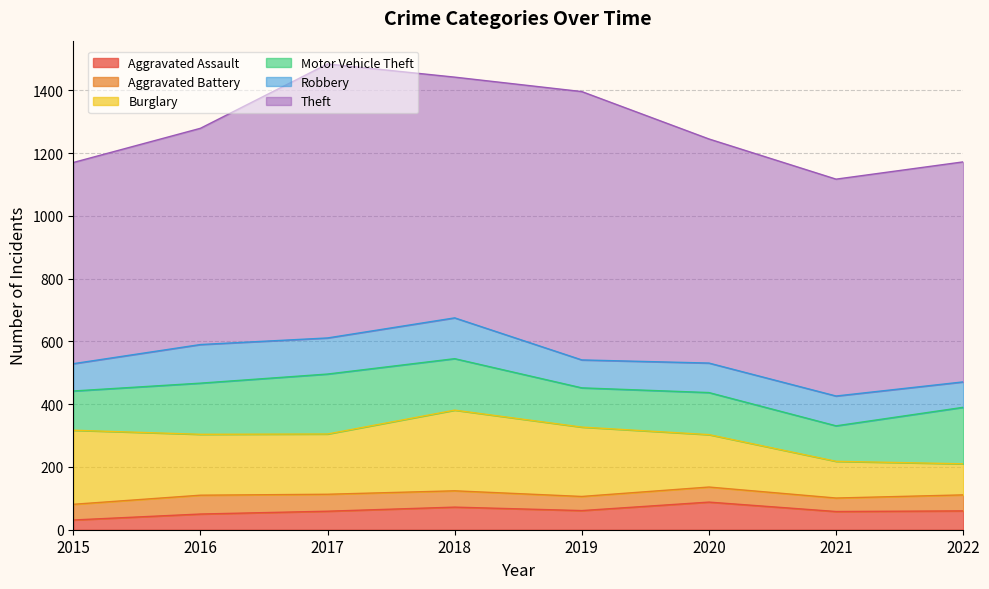

Which series changed the most between 2017 and 2022?

Theft